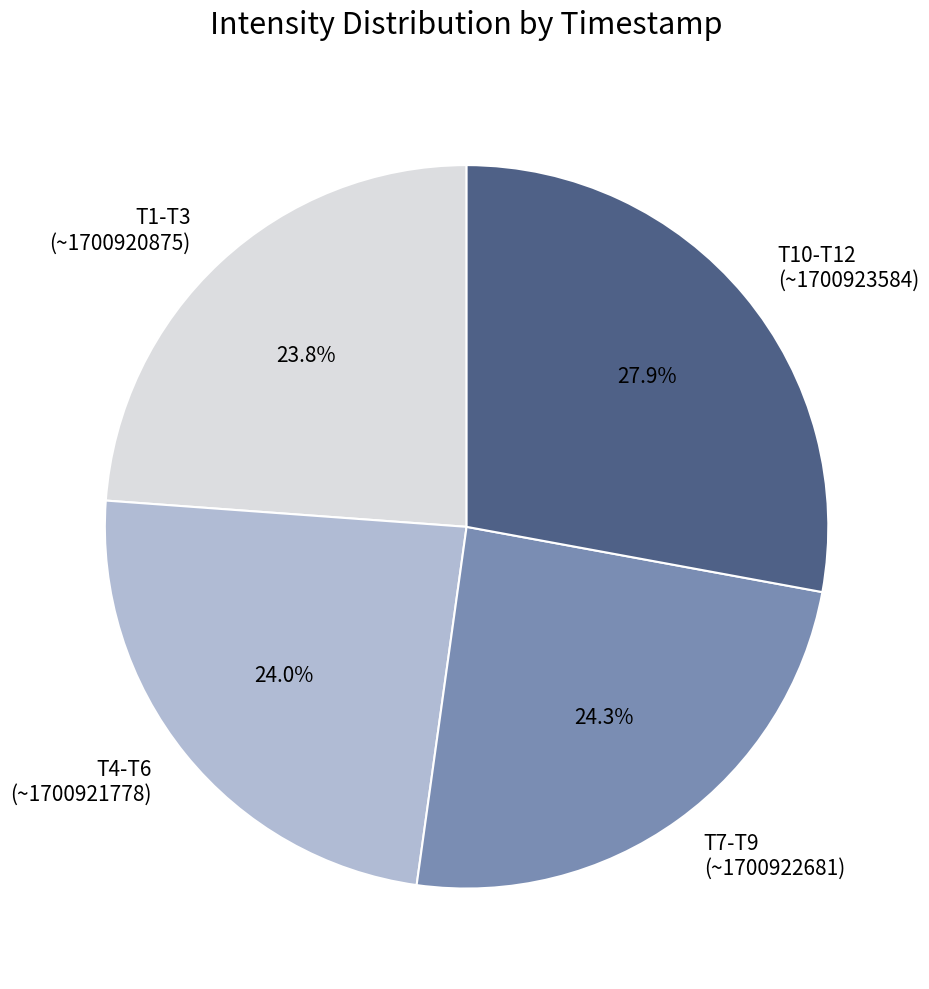

How much of the chart is everything except T7-T9 (~1700922681)?

75.7%